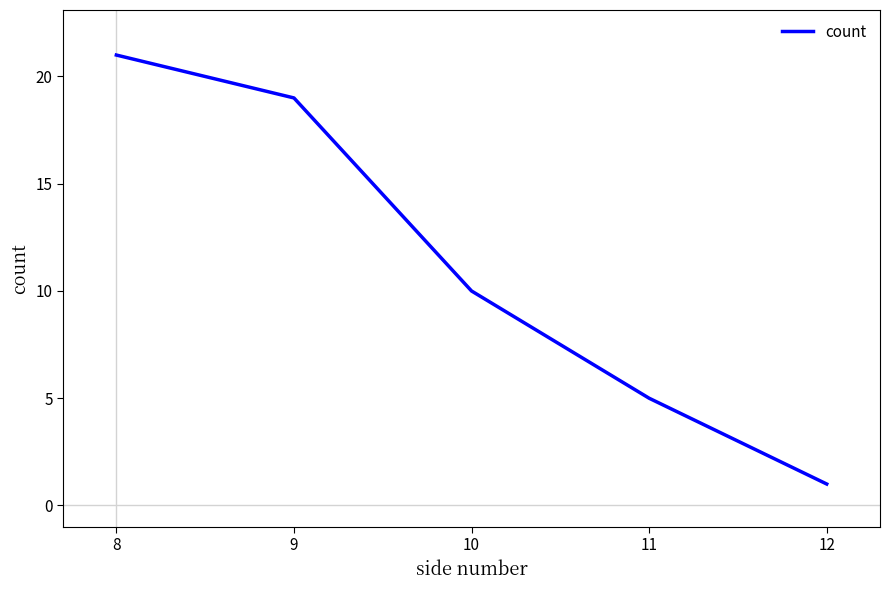

Which has a higher value, 8 or 11?

8